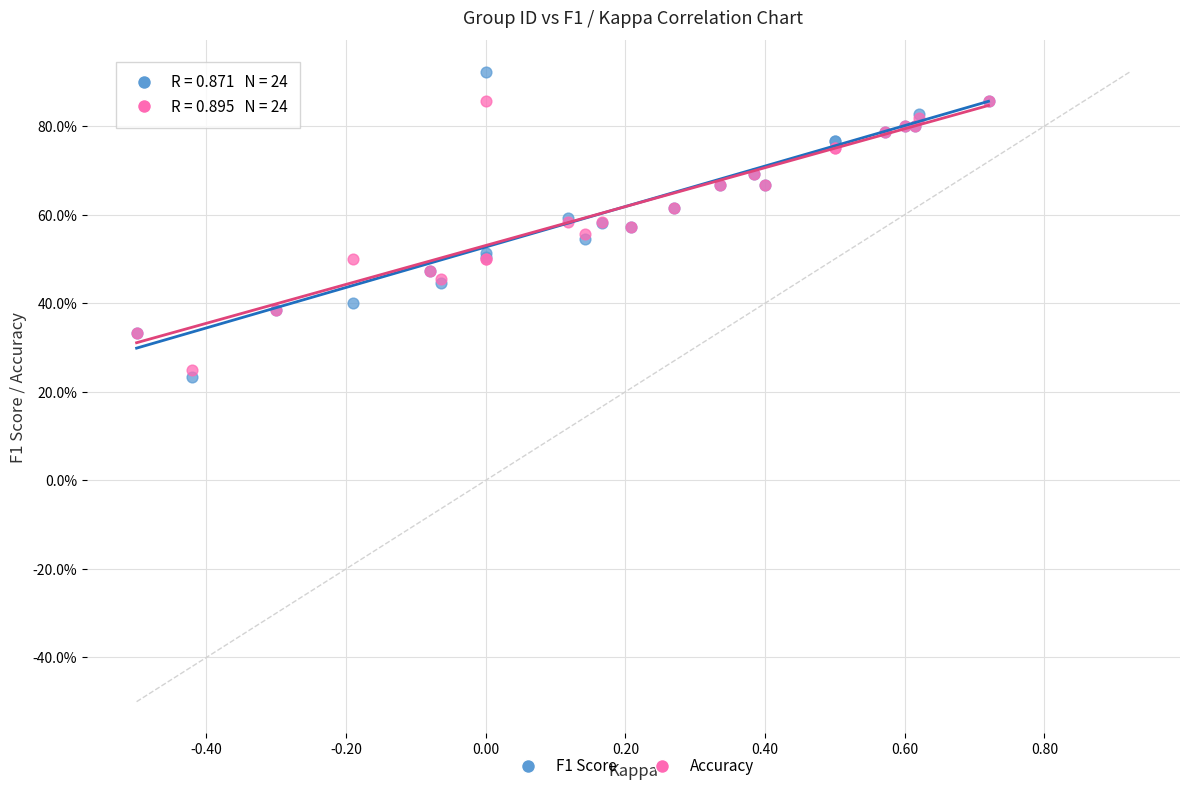

Which series reaches the maximum Y coordinate?

F1 Score